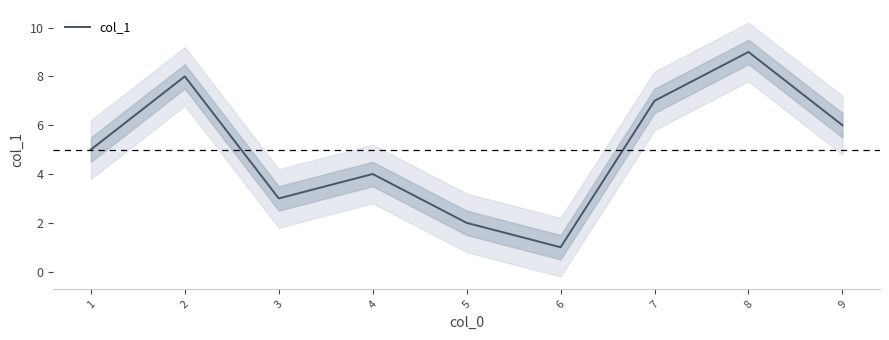

True or false: the data has more than 2 interior local peaks.

True